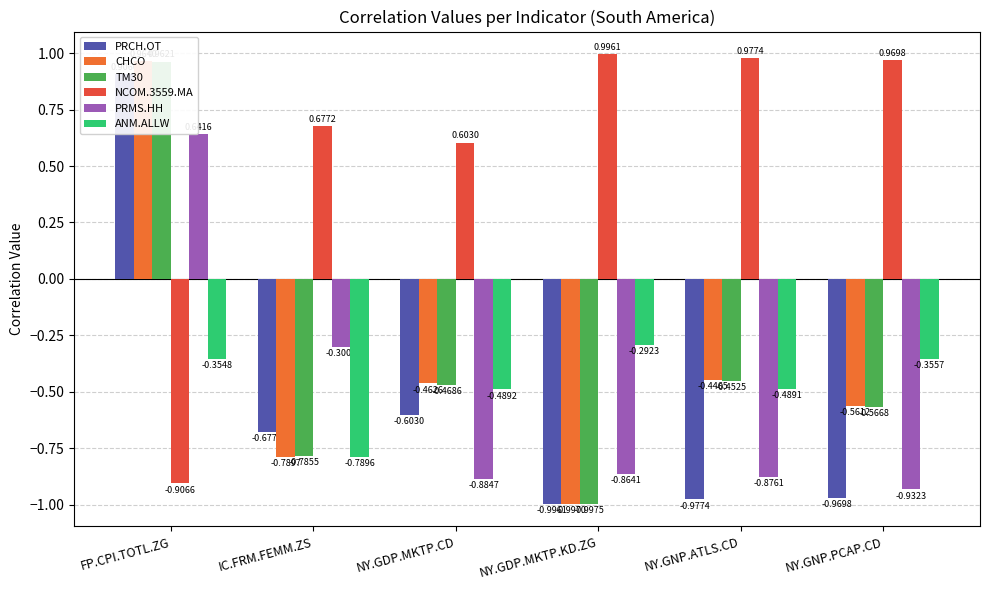

At which category is the sum across all series the highest?

FP.CPI.TOTL.ZG